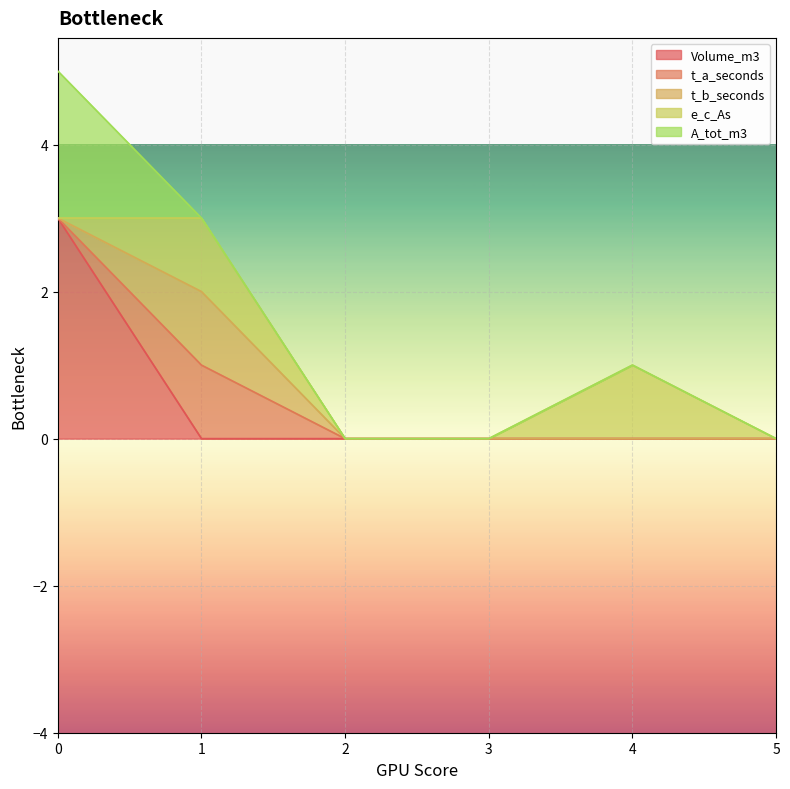

What is the difference between the second highest and second lowest values in the e_c_As series?

1